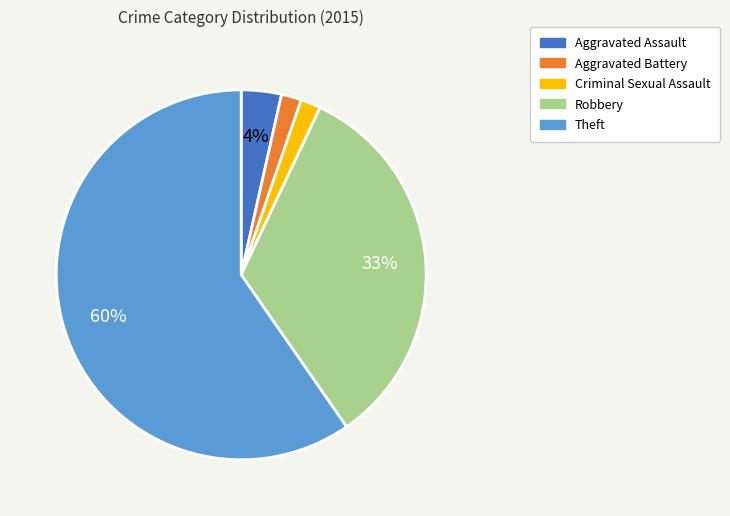

Does any single category account for the majority?

Yes